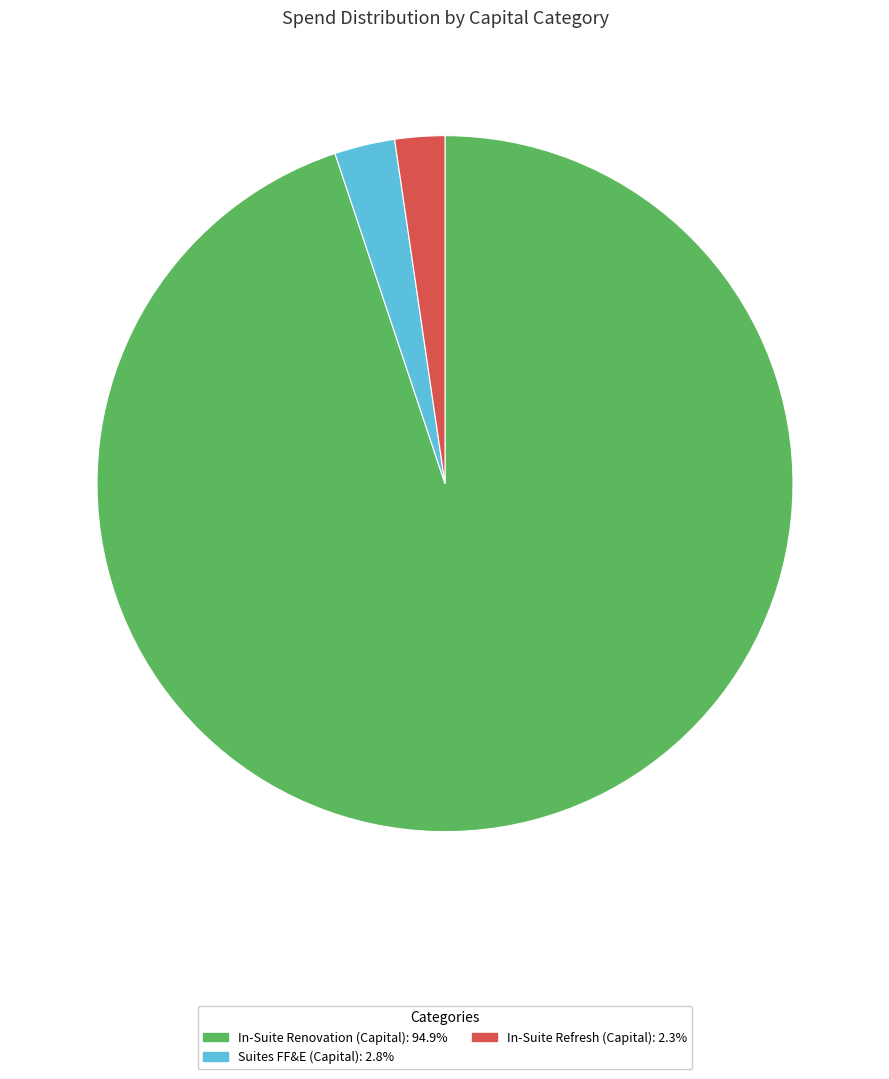

Is there any slice that represents more than half of the pie?

Yes